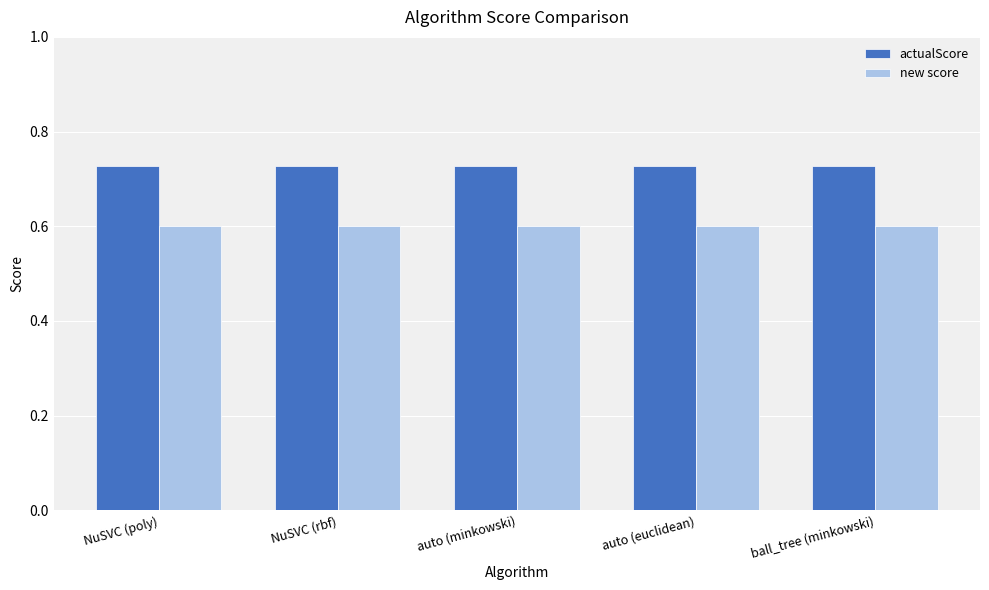

At auto (minkowski), list the series in order from largest to smallest.

actualScore, new score